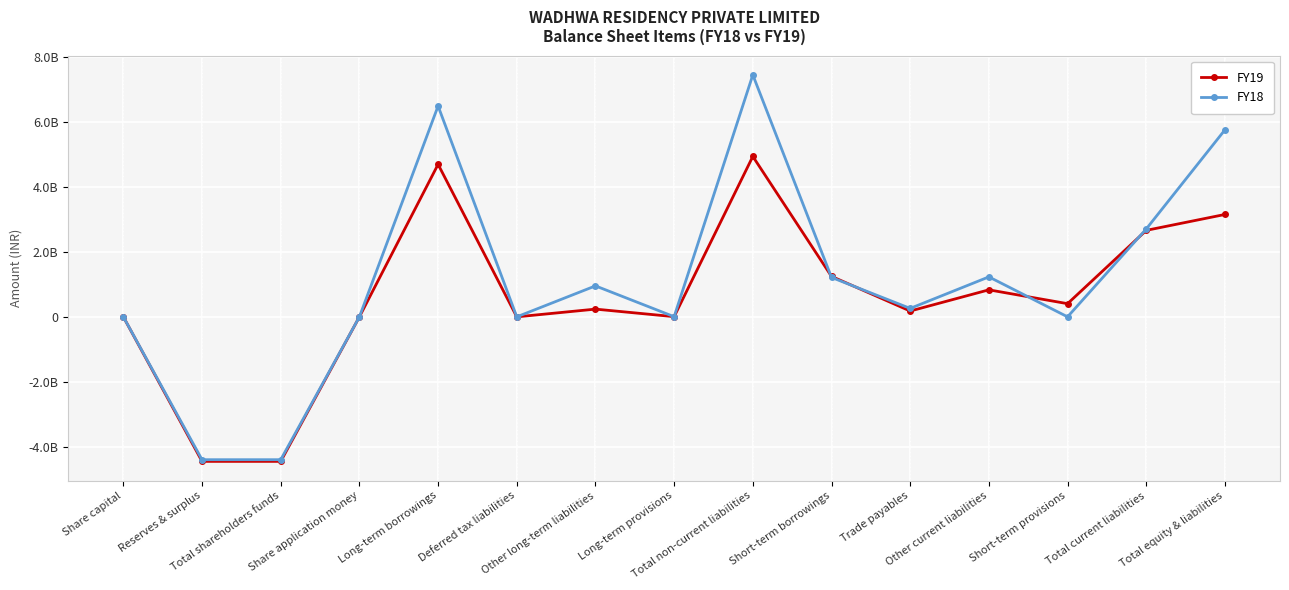

What are all the series names shown in the legend?

FY19, FY18